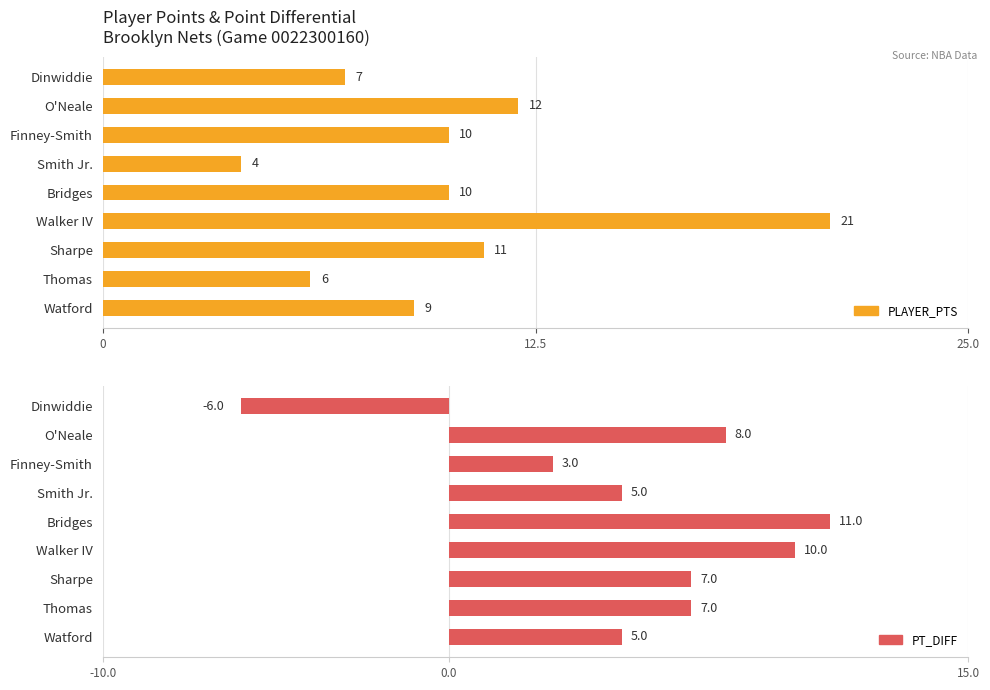

Reading left to right, transcribe all the data shown in this chart.

PLAYER_PTS: 7	12	10	4	10	21	11	6	9
PT_DIFF: -6	8	3	5	11	10	7	7	5